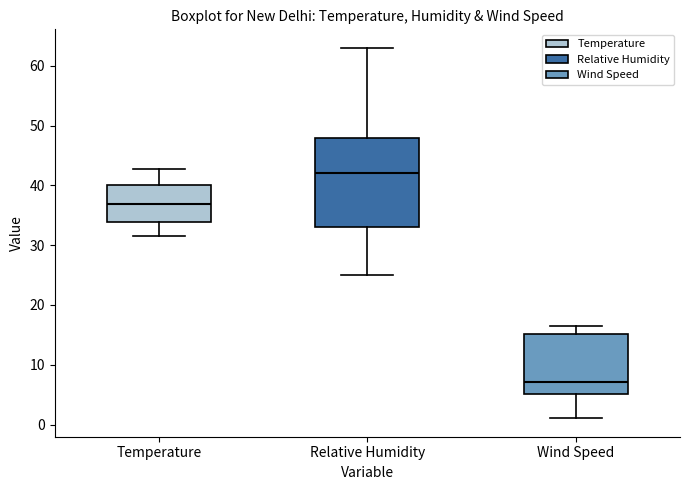

Which box is the tallest, from its lower edge to its upper edge?

Relative Humidity